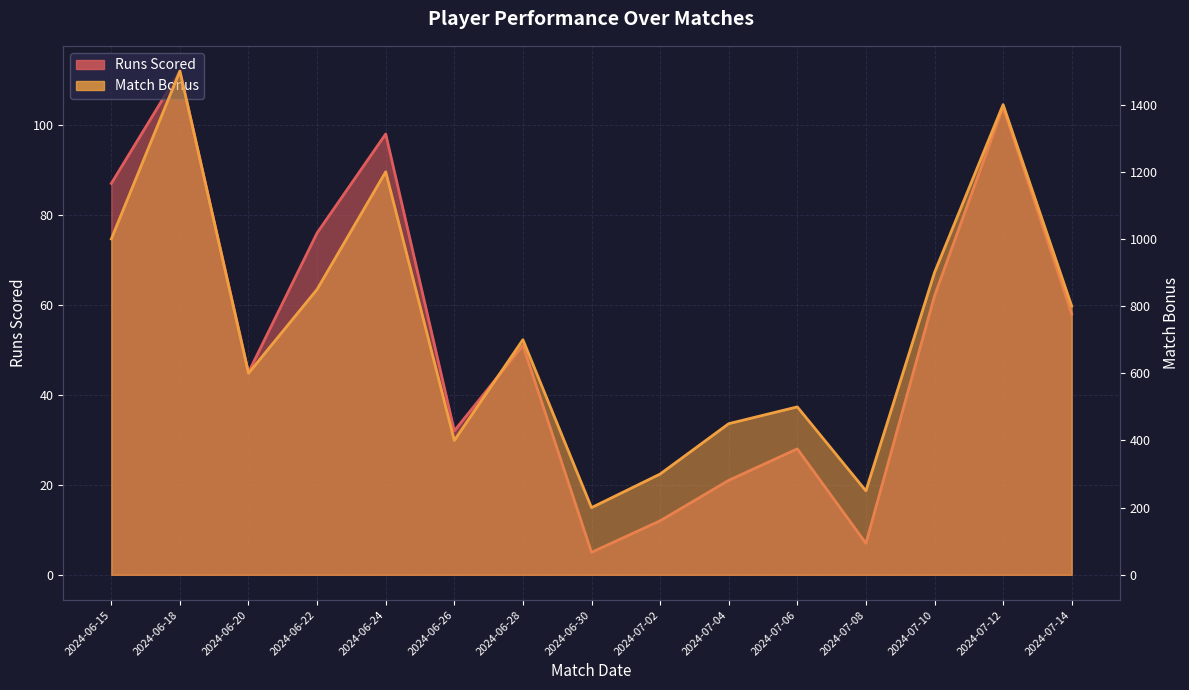

True or false: Match Bonus and Runs Scored intersect in this chart.

False